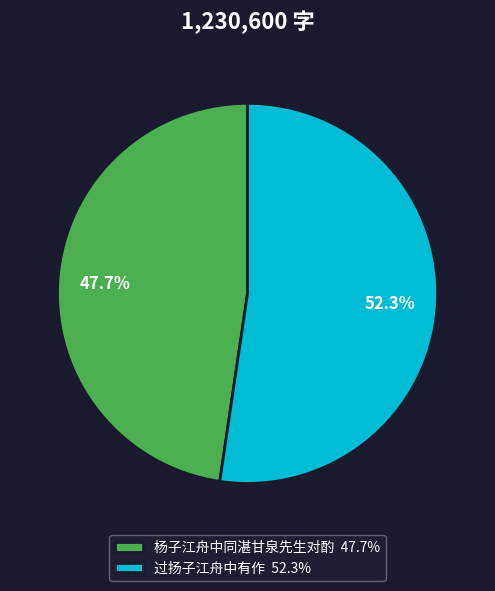

Which has a higher value, 杨子江舟中同湛甘泉先生对酌 or 过扬子江舟中有作?

过扬子江舟中有作